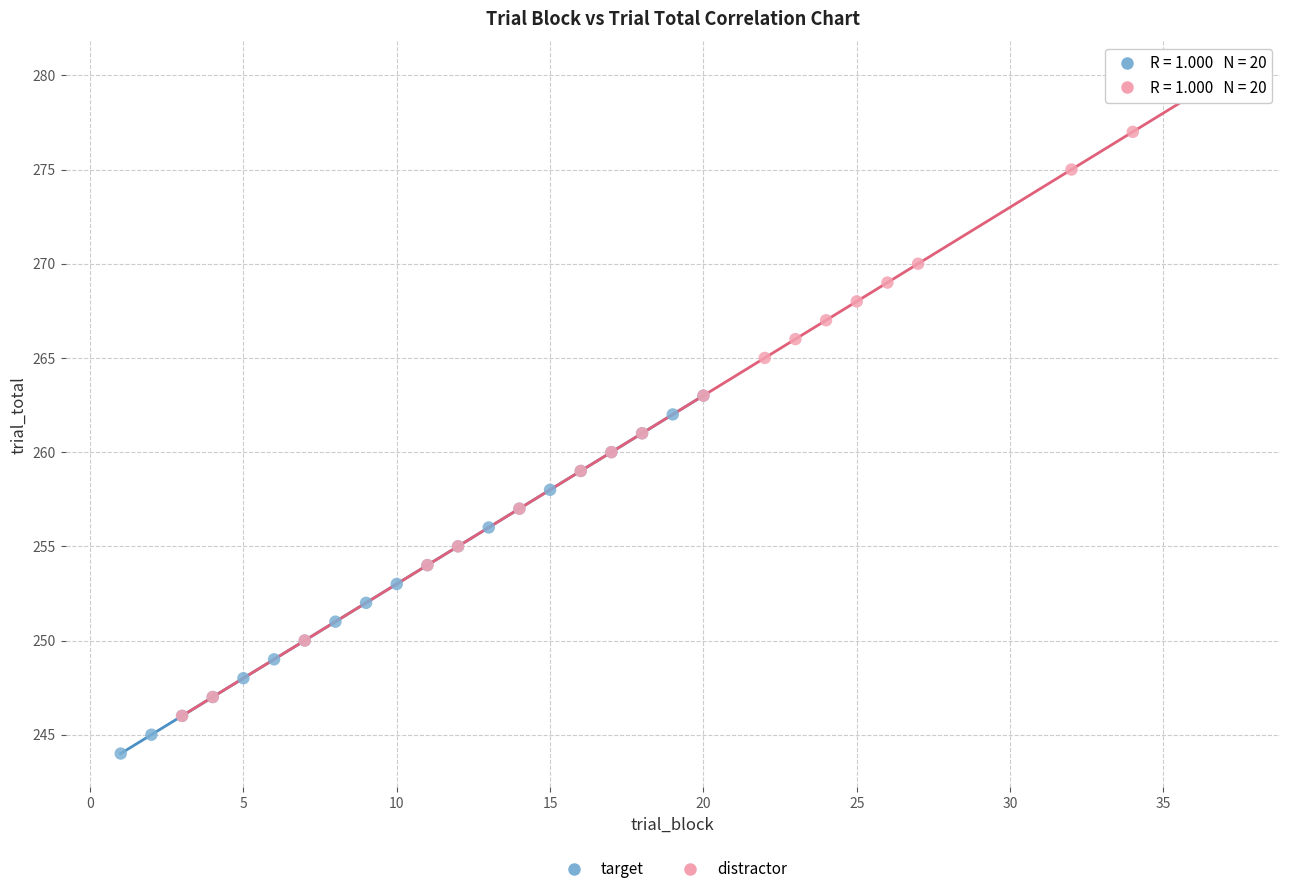

Which series contains the highest Y value?

distractor